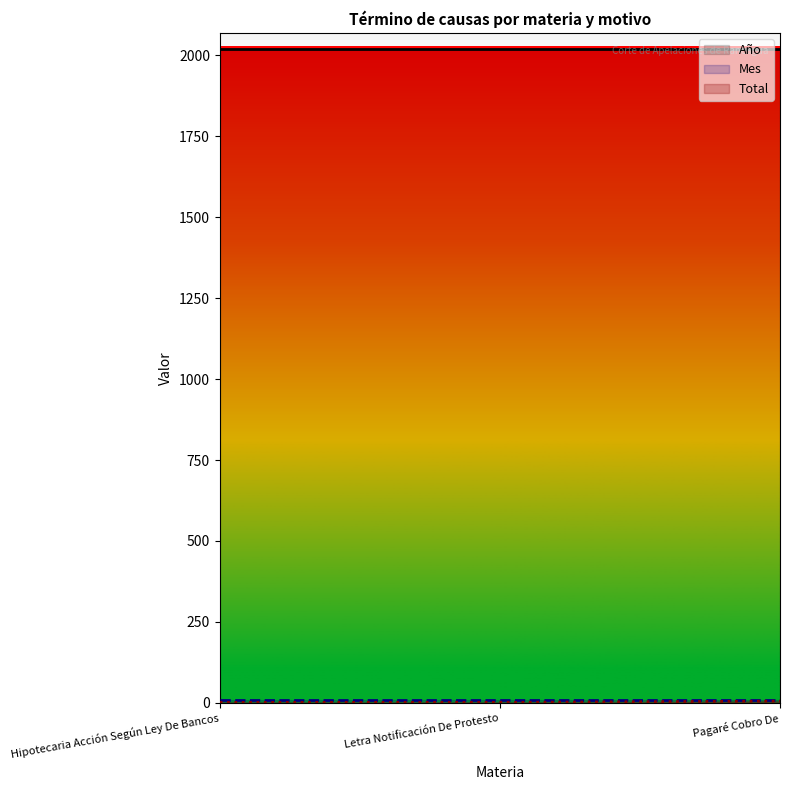

Which label corresponds to the largest value in the chart?

Hipotecaria Acción Según Ley De Bancos